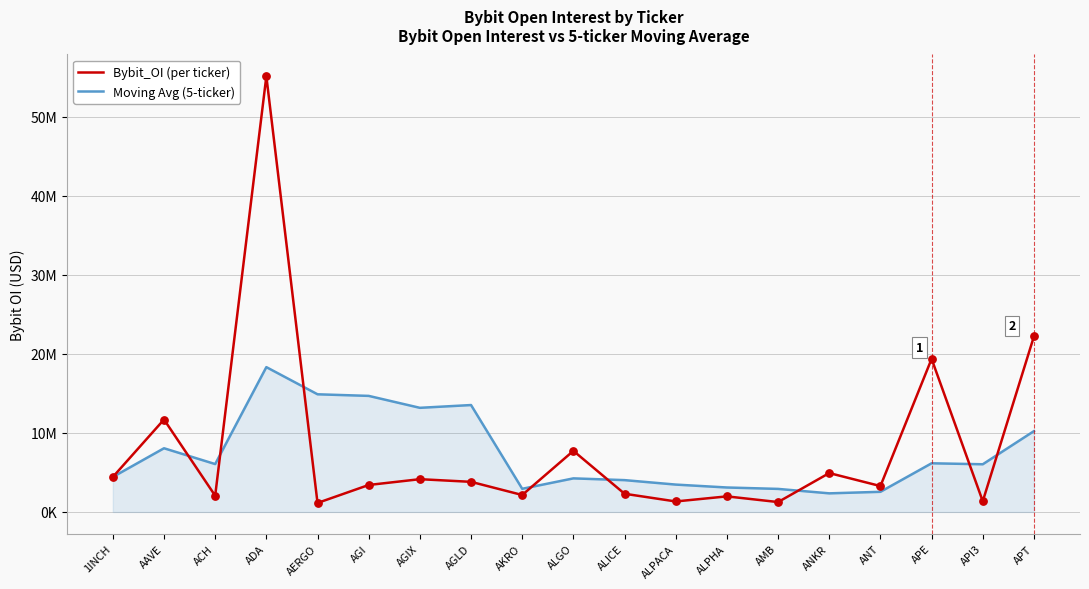

At which category is the sum across all series the highest?

ADA